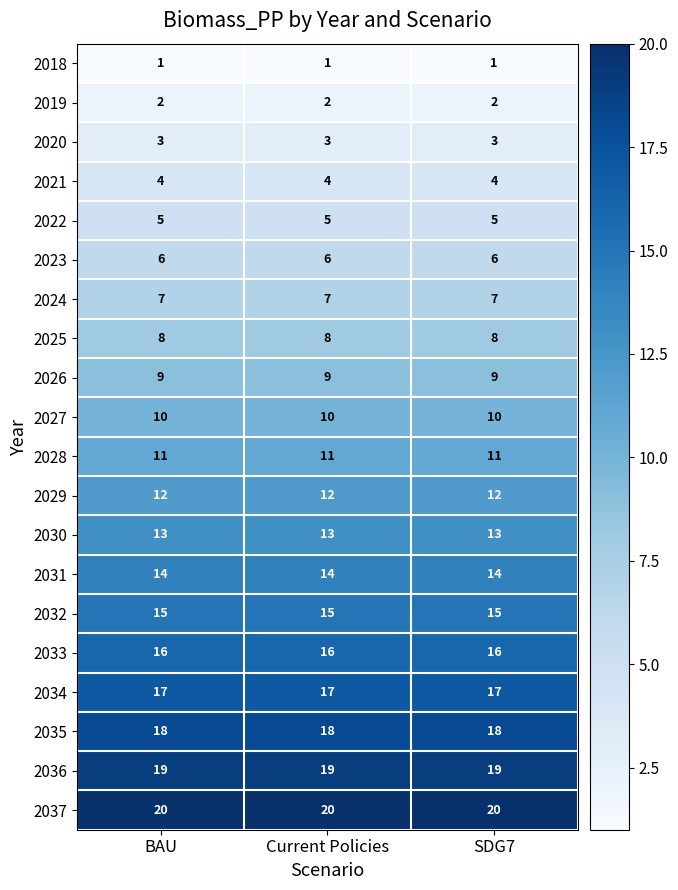

What is the approximate value of 2031 at SDG7?

14